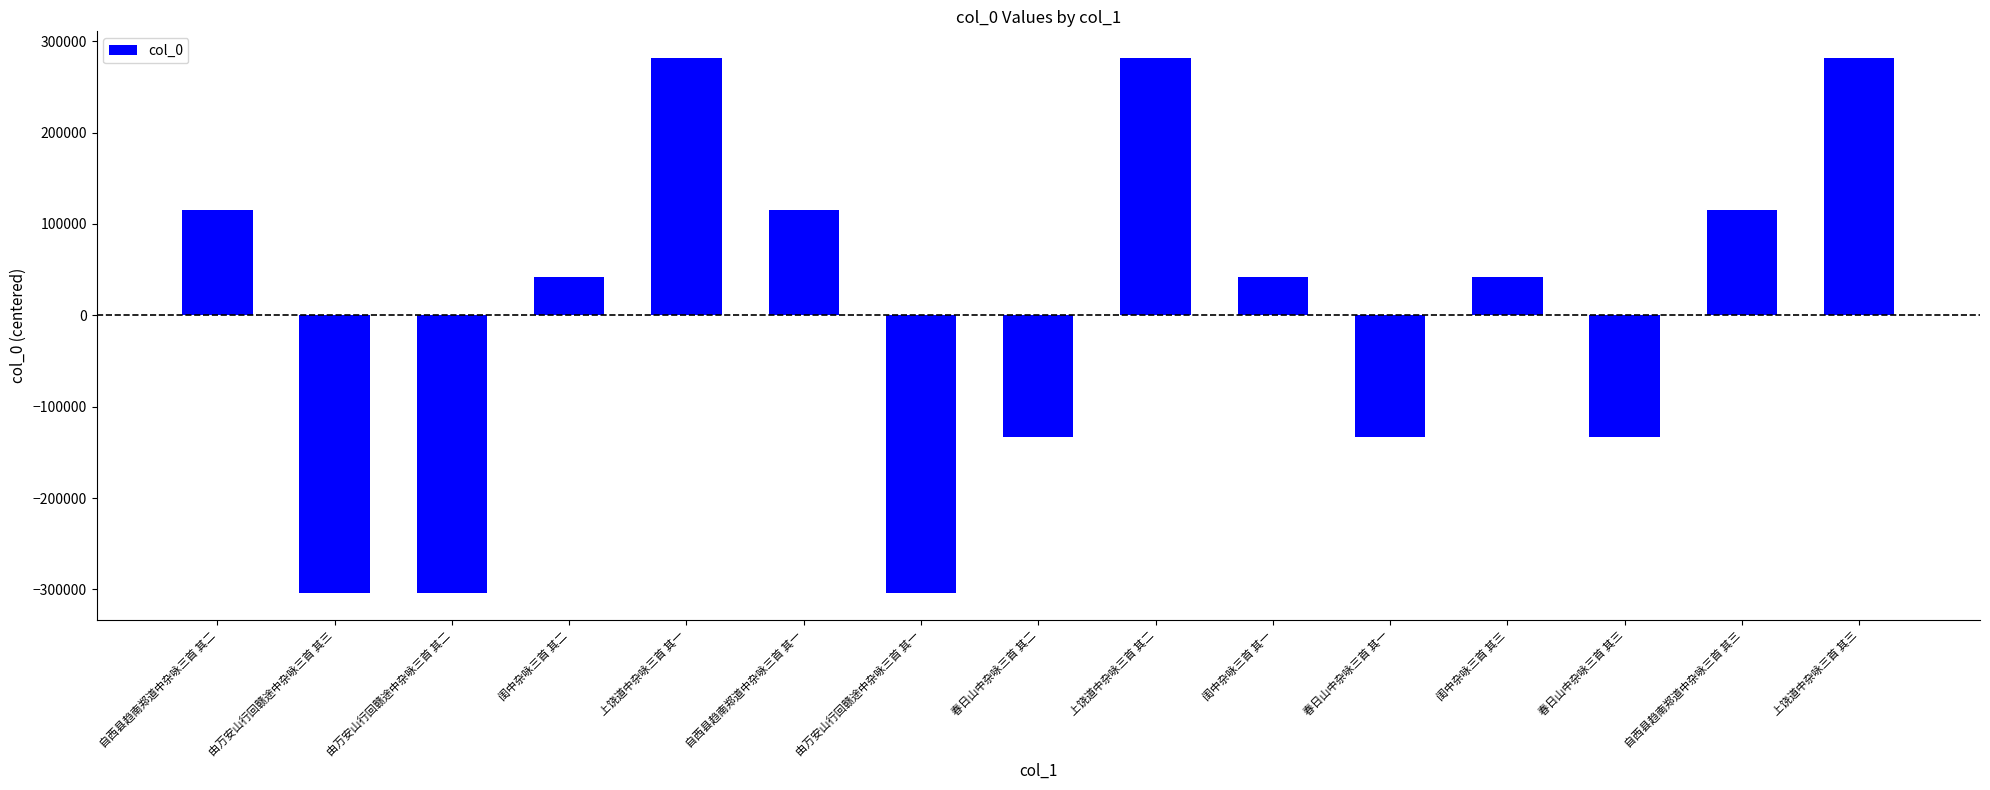

The value at 由万安山行回赣途中杂咏三首 其二 is -304485.2. True or false?

True